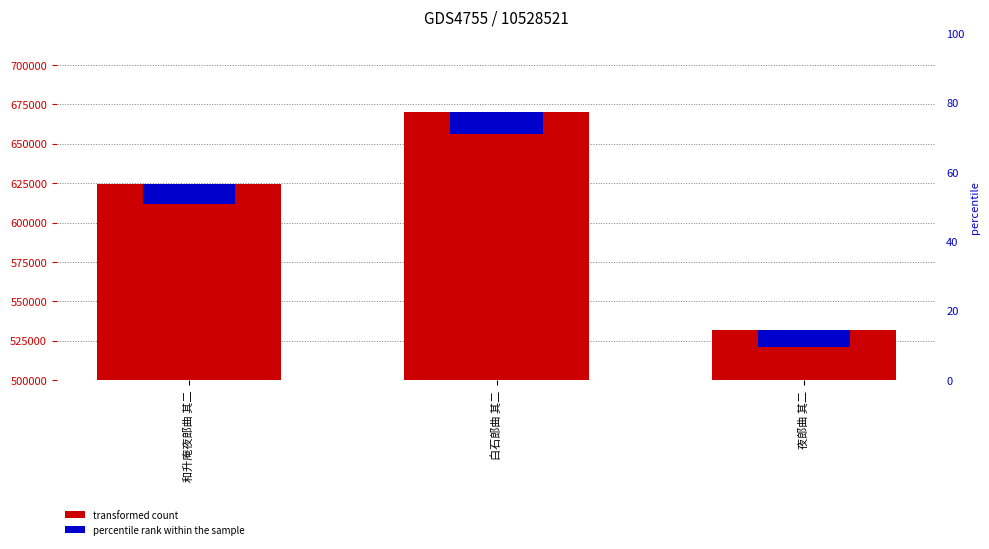

Which category has the highest value in the col_0 series?

白石郎曲 其二